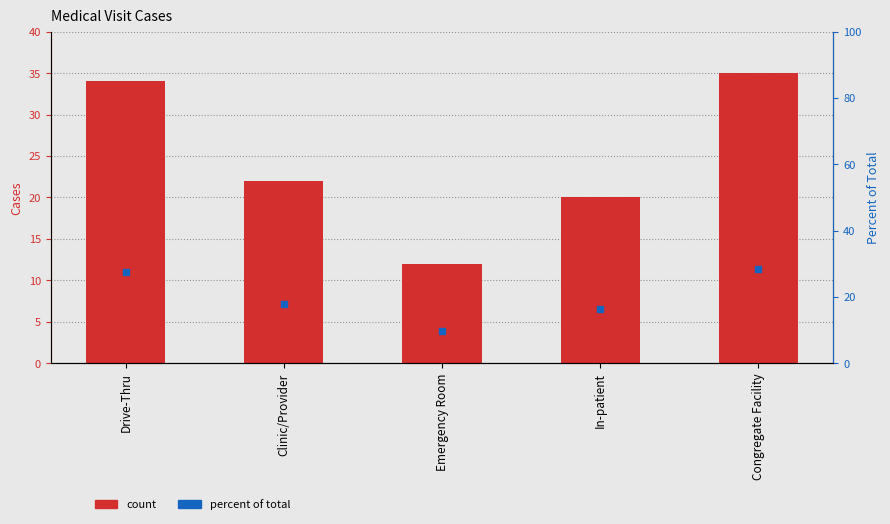

Which series has the largest total across all categories?

Cases